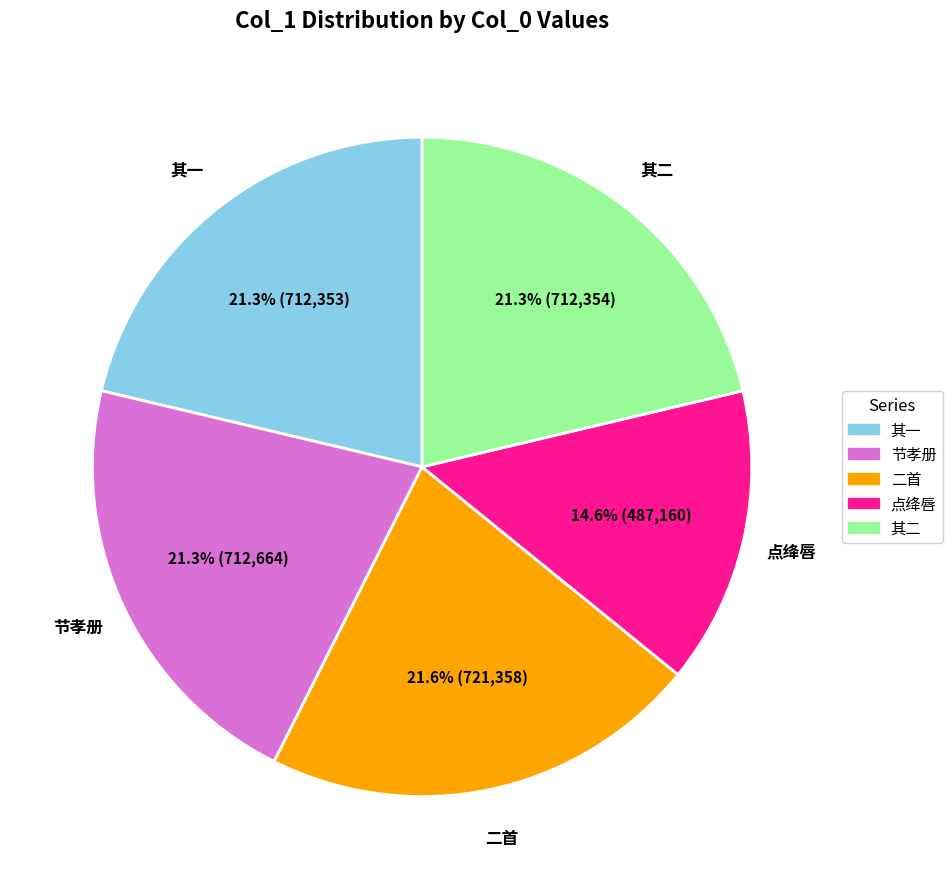

How many segments does this pie chart have?

5